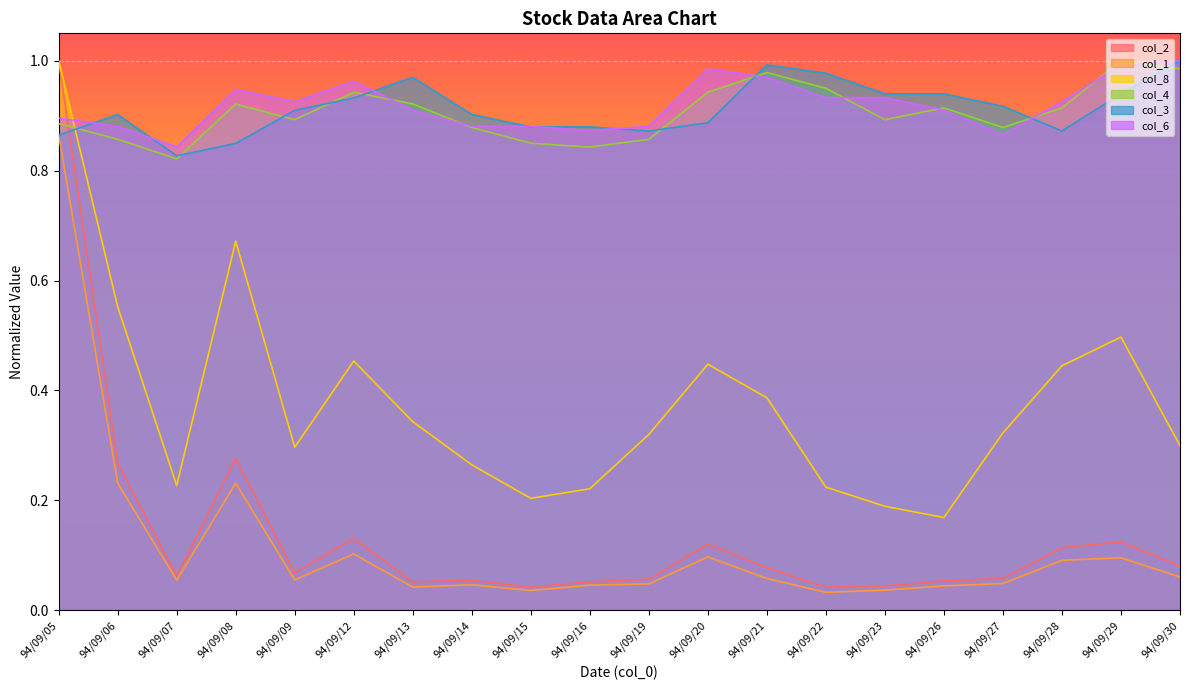

What is the total value across all series at 94/09/06?

3.7